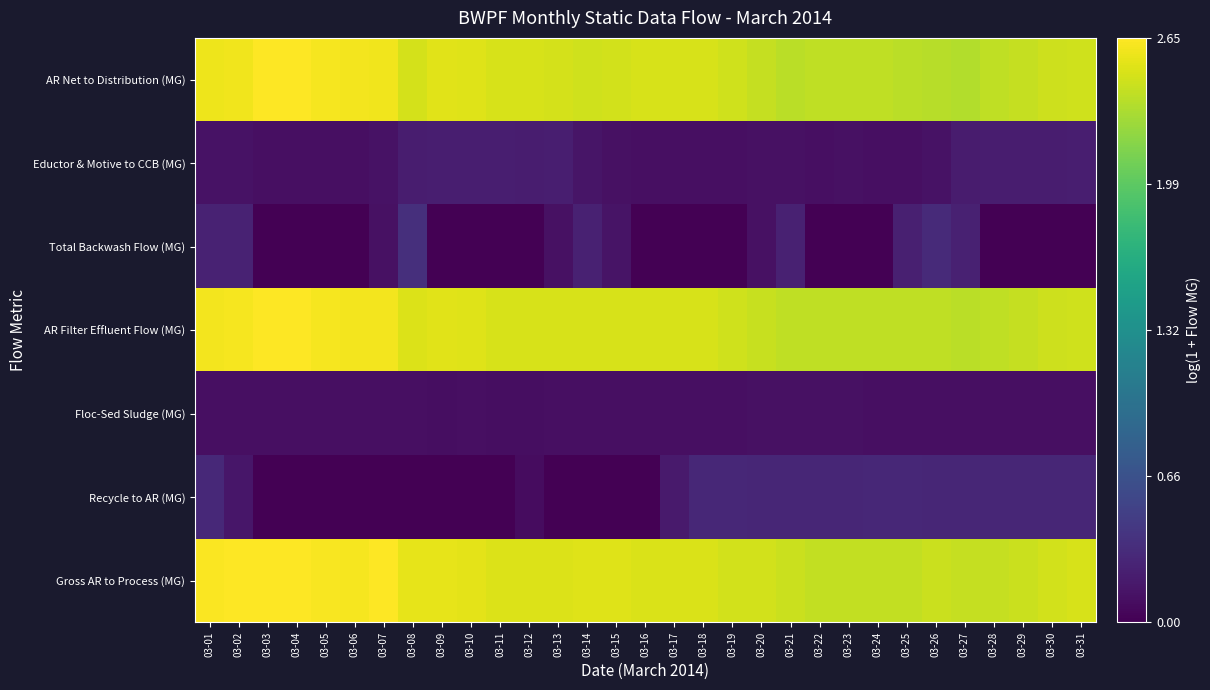

List the series in order of their peak value, lowest first.

Floc-Sed Sludge (MG), Eductor & Motive to CCB (MG), Recycle to AR (MG), Total Backwash Flow (MG), AR Filter Effluent Flow (MG), AR Net to Distribution (MG), Gross AR to Process (MG)